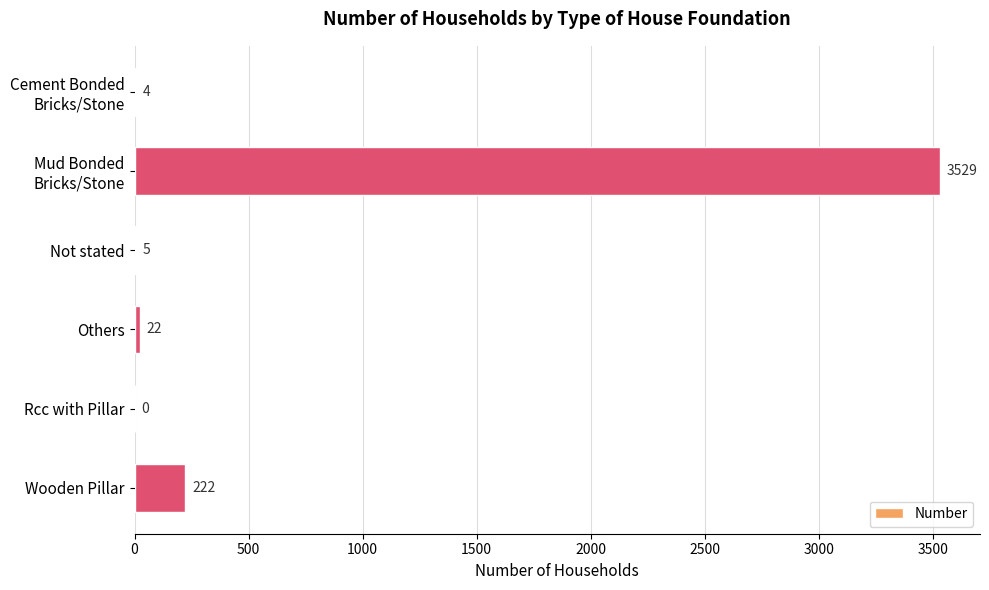

Where is the data nearest to the value 1764?

Wooden Pillar